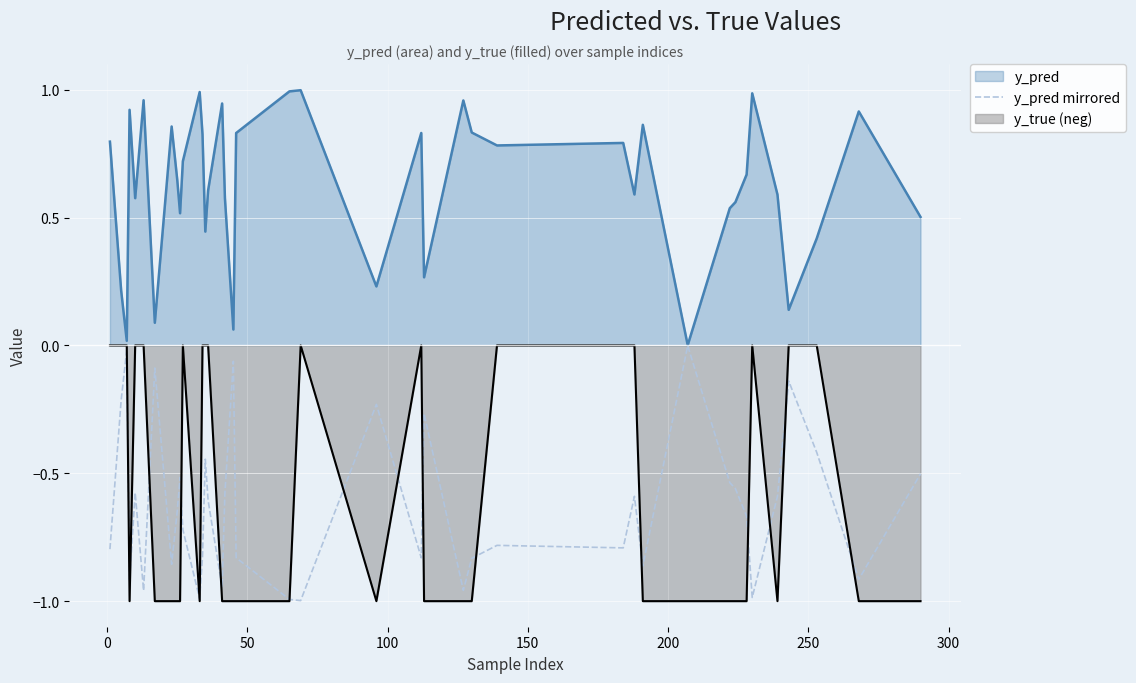

Which series has the largest total across all categories?

y_pred